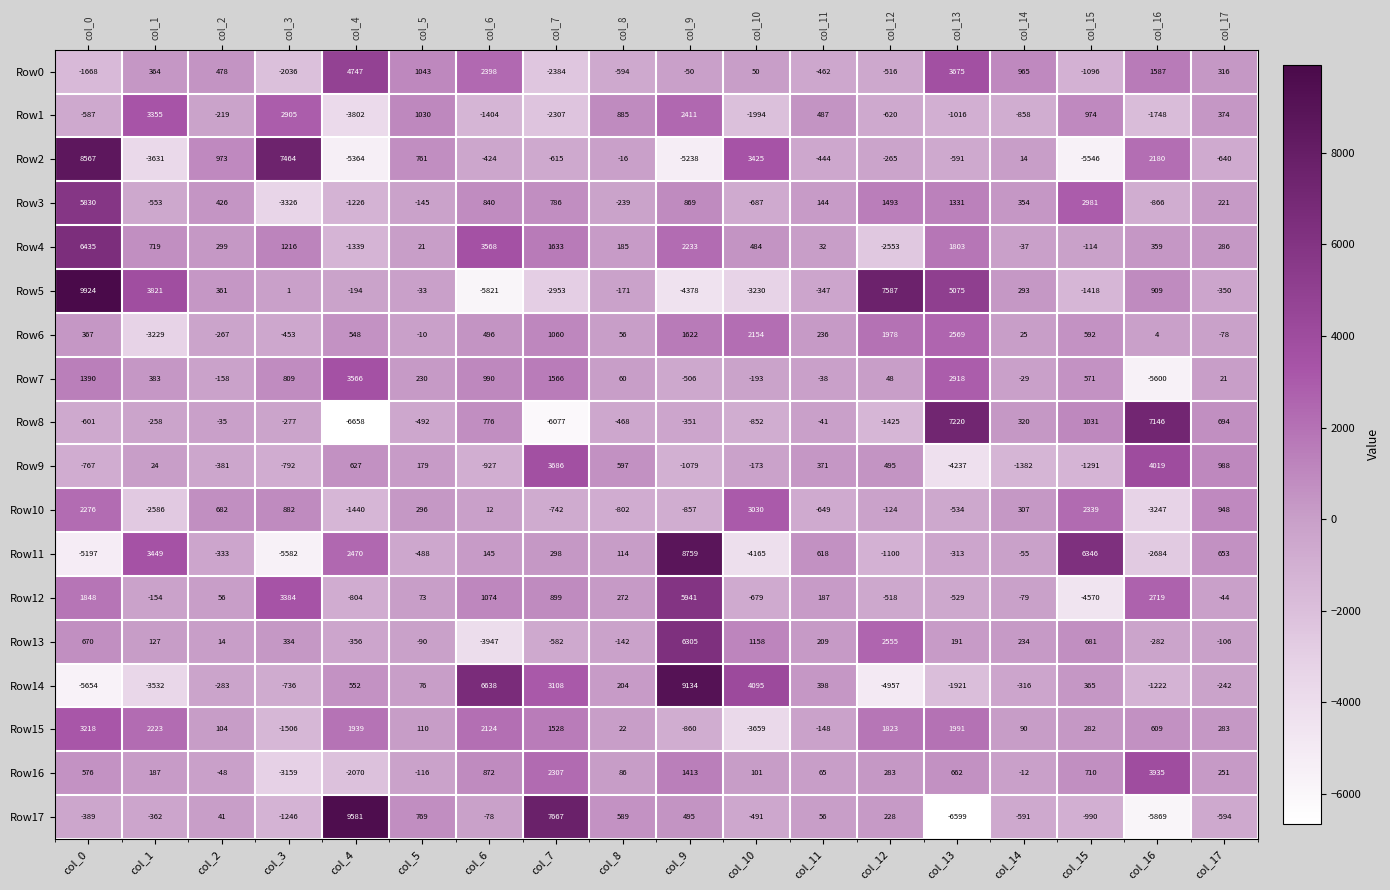

What is the spread (max minus min) of values at col_9?

14372.4